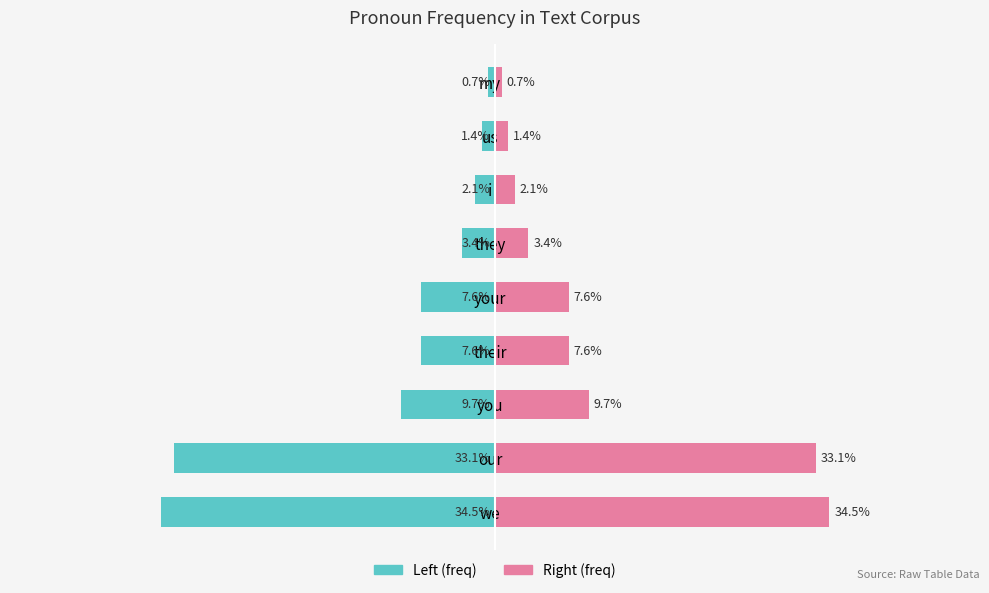

Is it true that Freq (left) equals -21.1 at we?

False